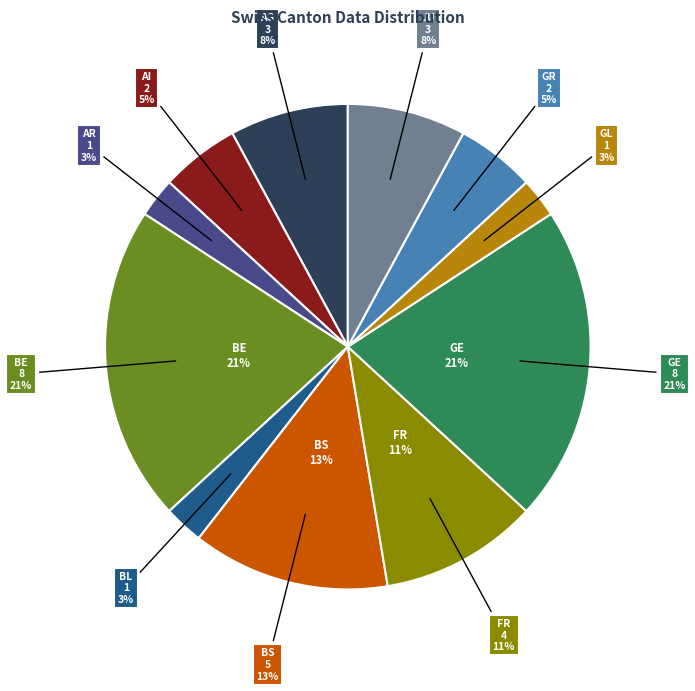

The BE slice represents 30% of the pie. True or false?

False